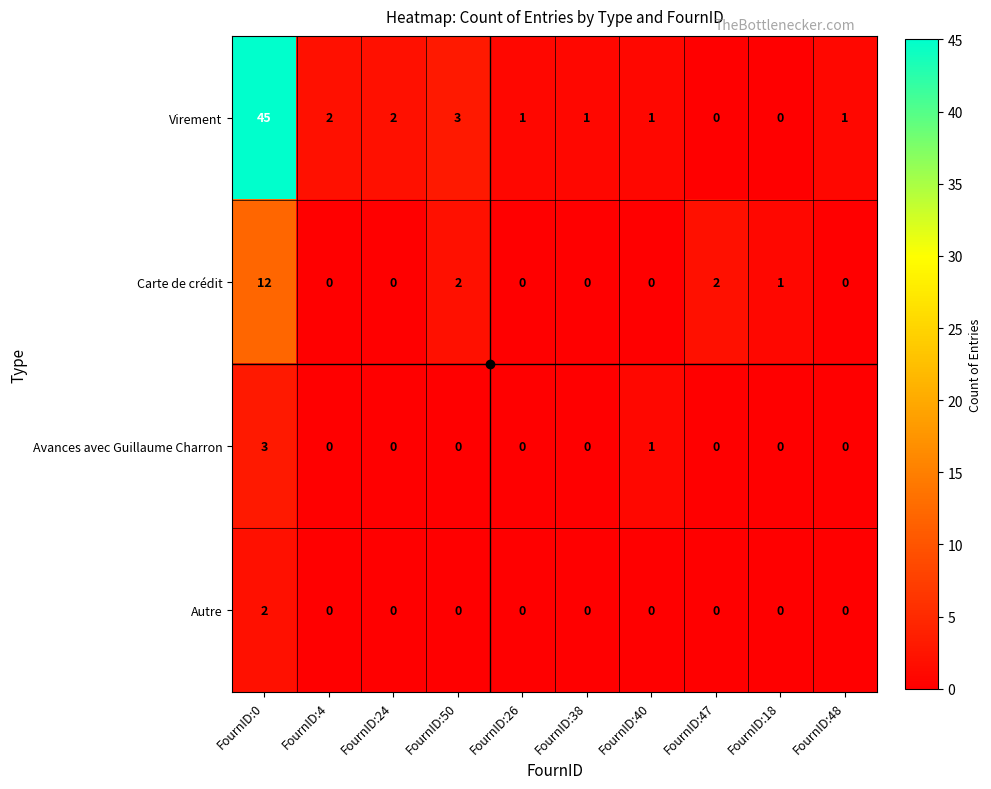

What is the spread (max minus min) of values at FournID:50?

3